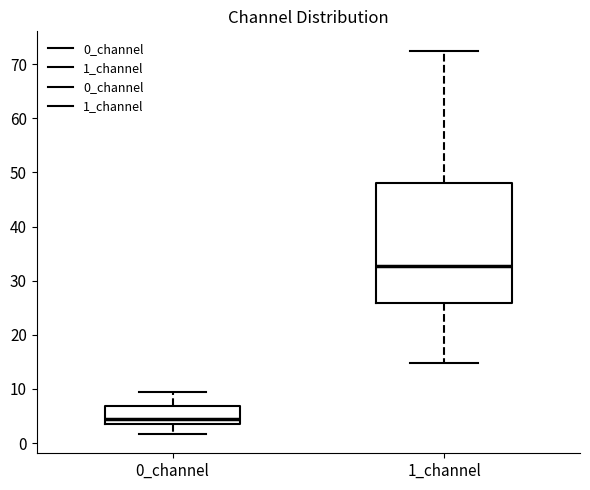

Reading left to right, read every box against the y-axis: the position of its median line, the range the box covers, and the ends of its whiskers. The values are not printed on the chart, so give them approximately, as read against the axis.

0_channel: median 4 (just above the box's lower edge), box 4 to 7, whiskers 2 to 9
1_channel: median 33, box 26 to 48, whiskers 15 to 73